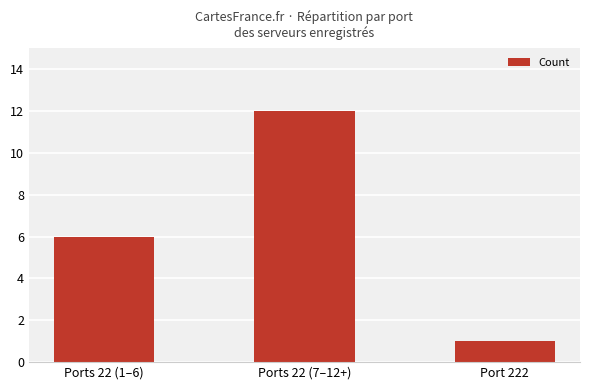

What is the difference between the values at Ports 22 (7–12+) and Ports 22 (1–6)?

6